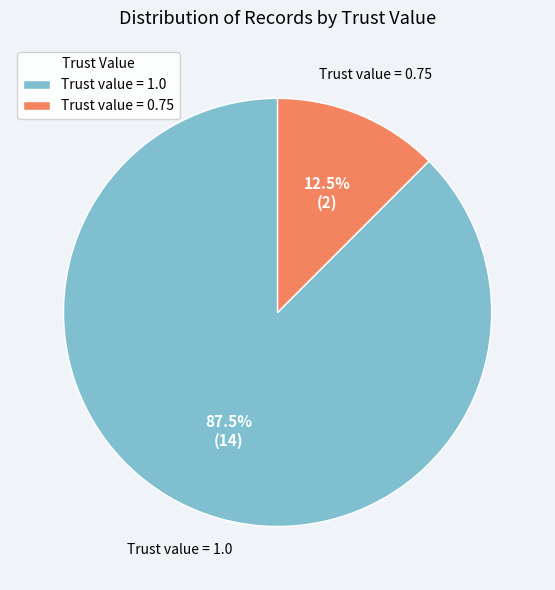

What is the largest slice in the pie chart?

Trust value = 1.0